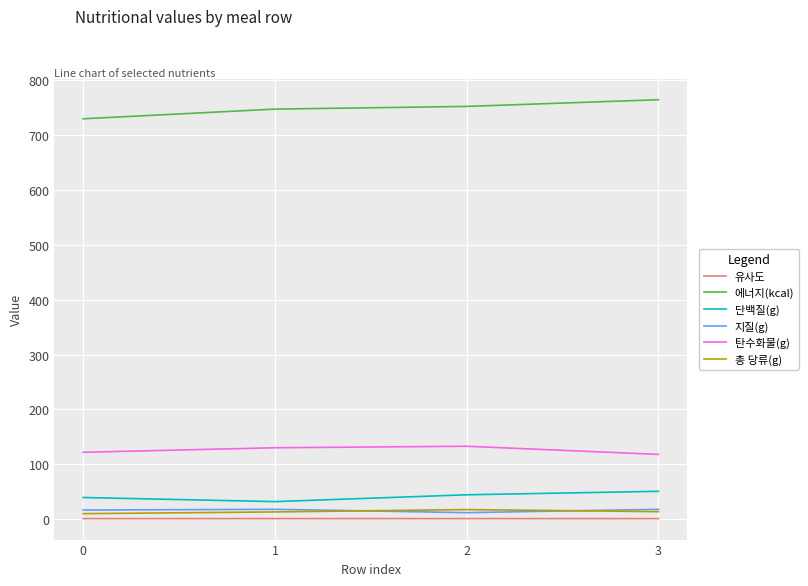

True or false: 유사도 and 탄수화물(g) intersect in this chart.

False